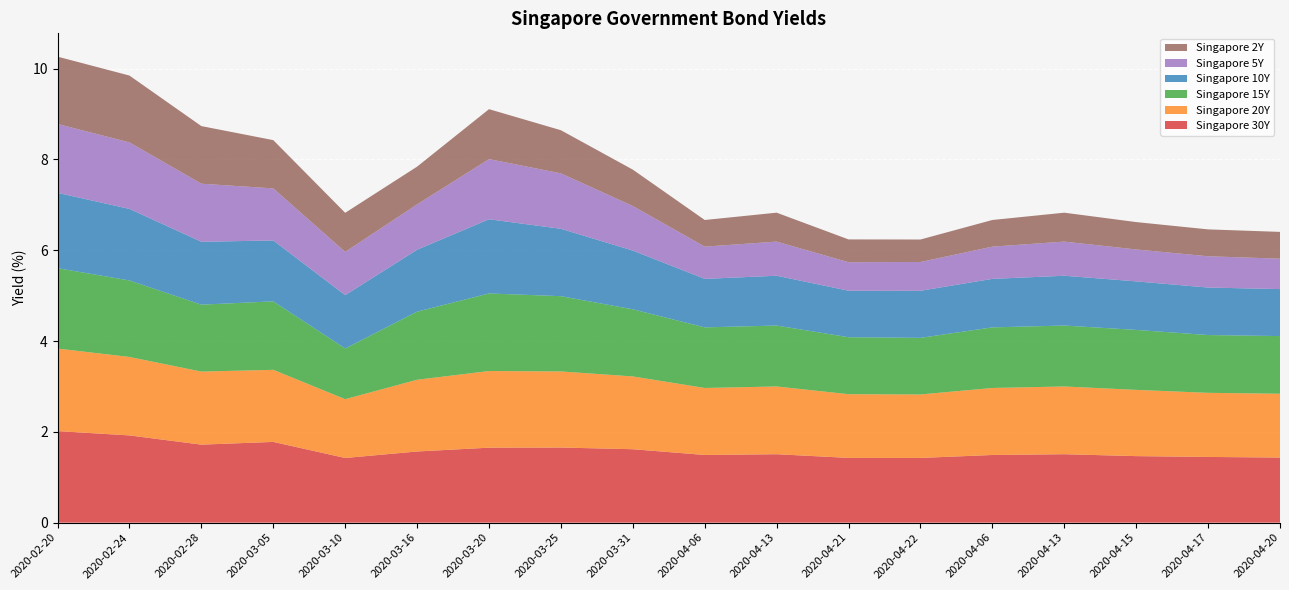

Reading left to right, extract all data points from this chart.

Singapore 30Y: 2.0	1.9	1.7	1.8	1.4	1.6	1.7	1.7	1.6	1.5	1.5	1.4	1.4	1.5	1.5	1.5	1.4	1.4
Singapore 20Y: 1.8	1.7	1.6	1.6	1.3	1.6	1.7	1.7	1.6	1.5	1.5	1.4	1.4	1.5	1.5	1.5	1.4	1.4
Singapore 15Y: 1.8	1.7	1.5	1.5	1.1	1.5	1.7	1.7	1.5	1.3	1.3	1.3	1.2	1.3	1.3	1.3	1.3	1.3
Singapore 10Y: 1.7	1.6	1.4	1.3	1.2	1.4	1.6	1.5	1.3	1.1	1.1	1.0	1.0	1.1	1.1	1.1	1.0	1.0
Singapore 5Y: 1.5	1.5	1.3	1.1	1.0	1.0	1.3	1.2	1.0	0.7	0.8	0.6	0.6	0.7	0.8	0.7	0.7	0.7
Singapore 2Y: 1.5	1.5	1.3	1.1	0.9	0.8	1.1	0.9	0.8	0.6	0.6	0.5	0.5	0.6	0.6	0.6	0.6	0.6